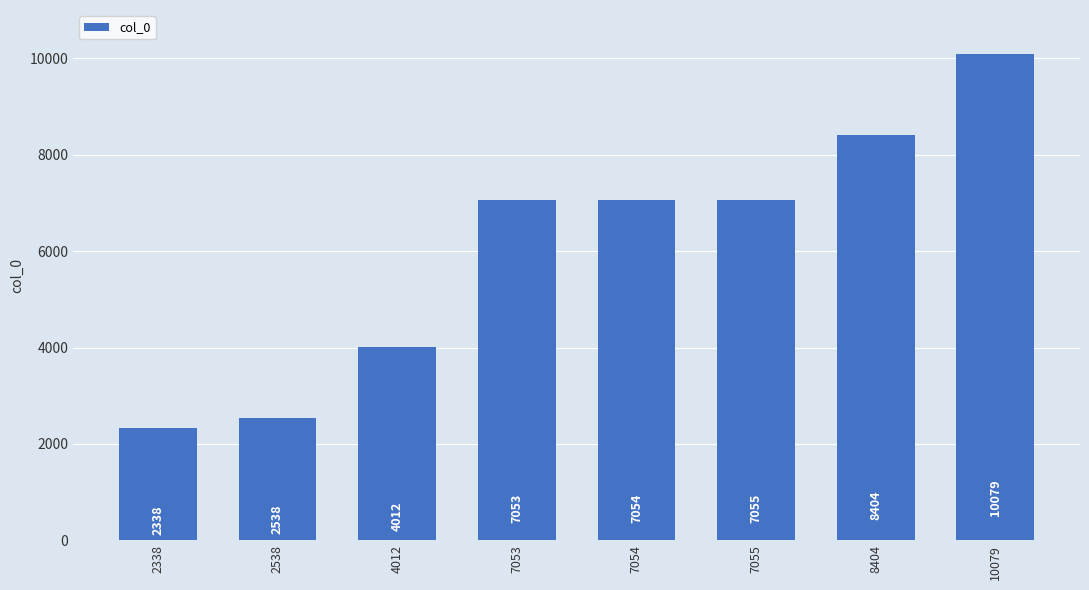

Reading right to left, list all the values displayed in this chart.

10079	8404	7055	7054	7053	4012	2538	2338